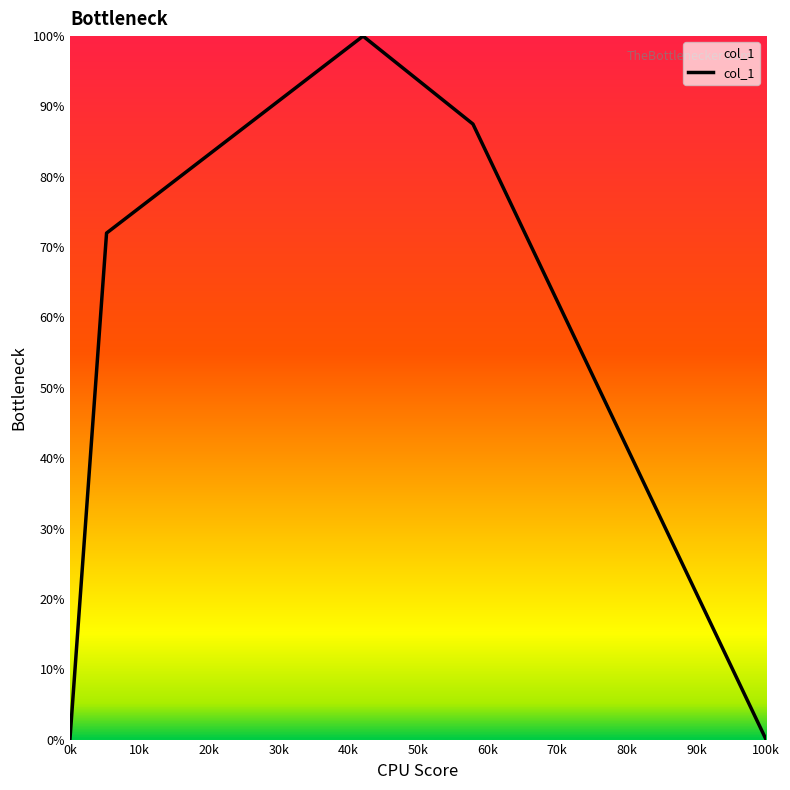

What is the average value?

63.5